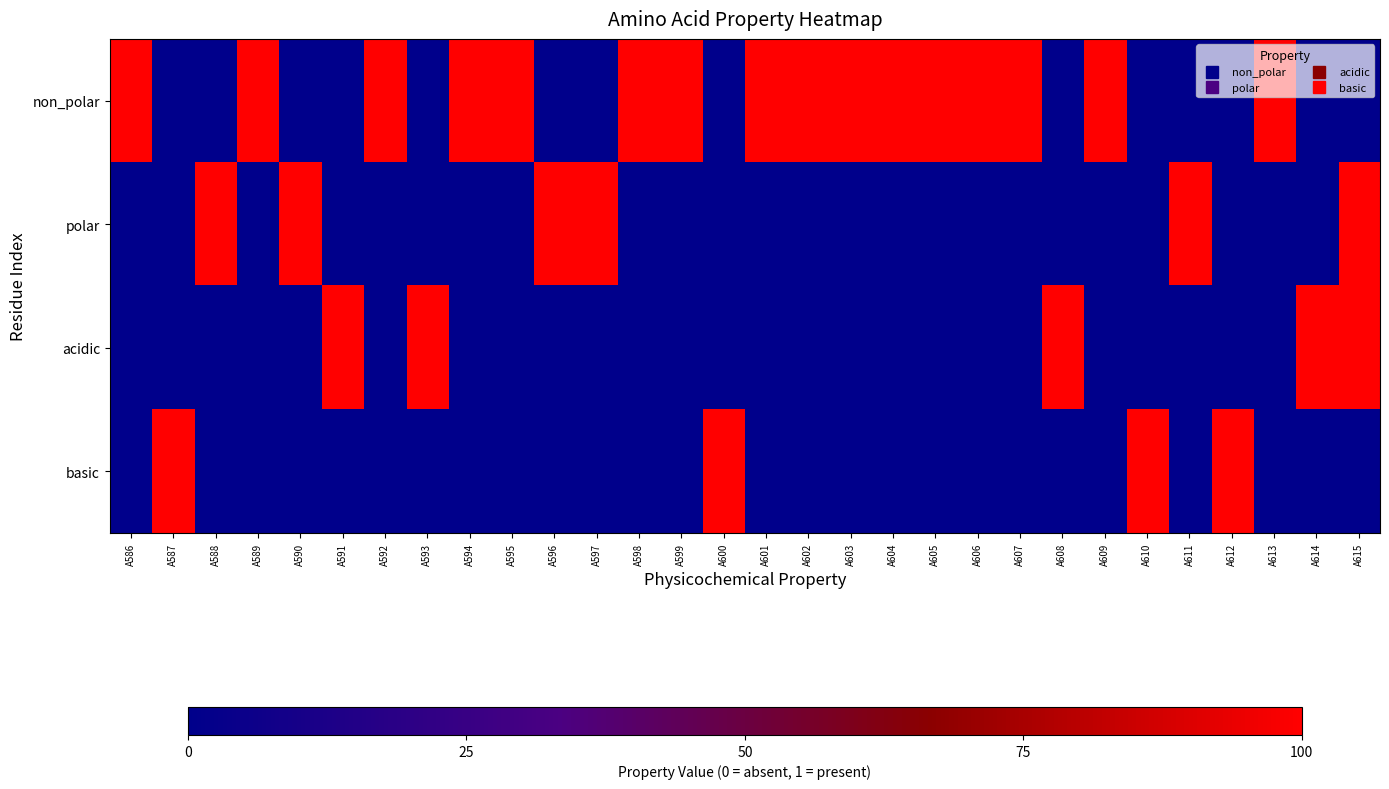

At A609, list the series in order from smallest to largest.

polar, acidic, basic, non_polar